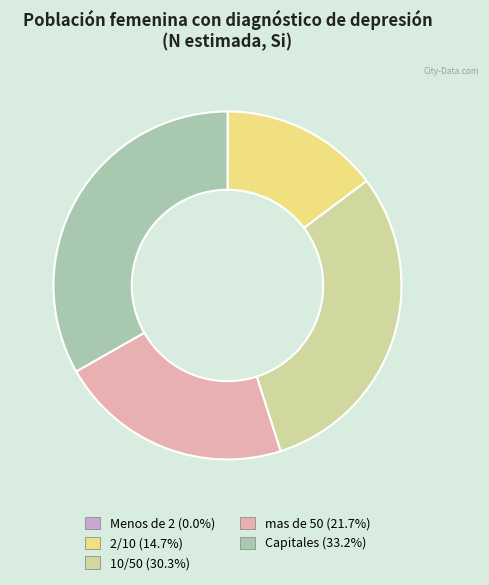

Combined, do 10/50 (30.3%) and mas de 50 (21.7%) account for over 50%?

Yes